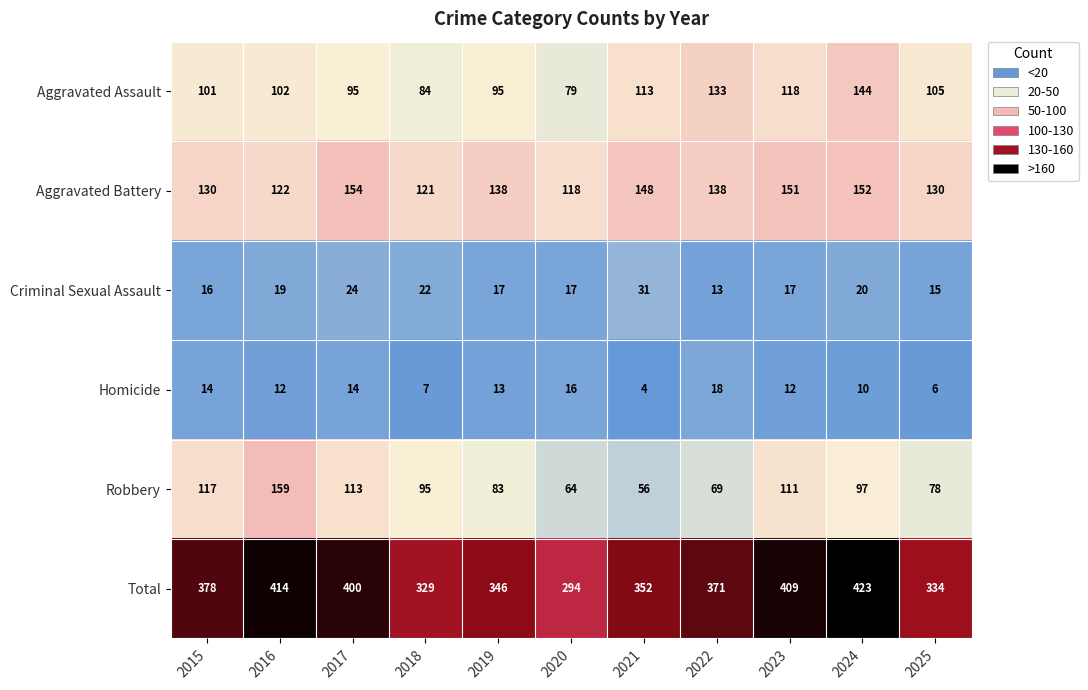

What is the difference between the maximum and second lowest values in the Aggravated Assault series?

60